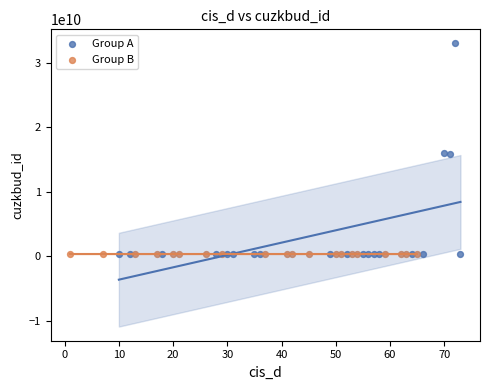

Which series has the widest spread of Y values?

Group A